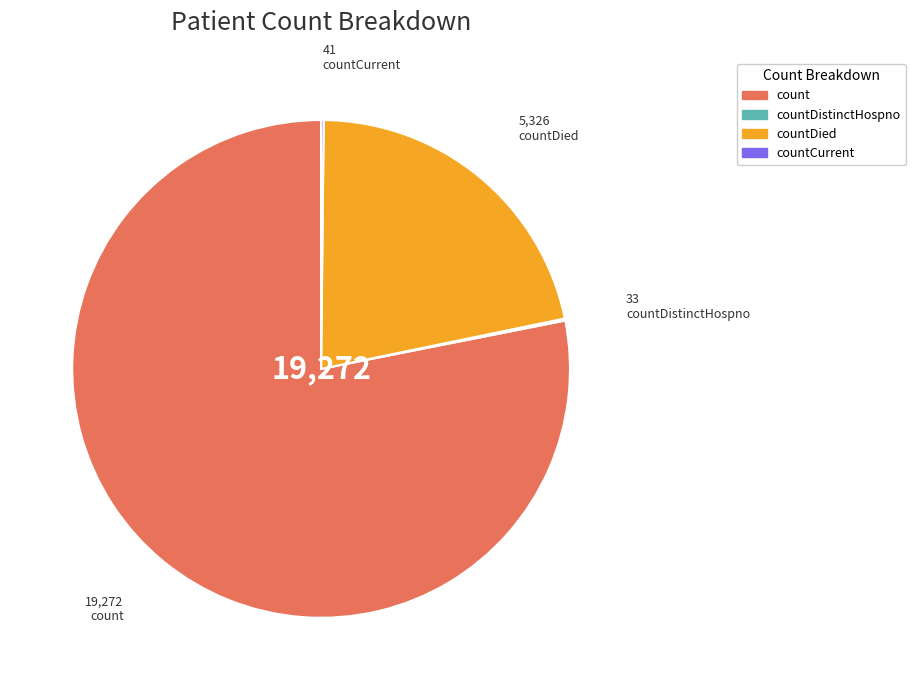

Which slice is the largest?

count